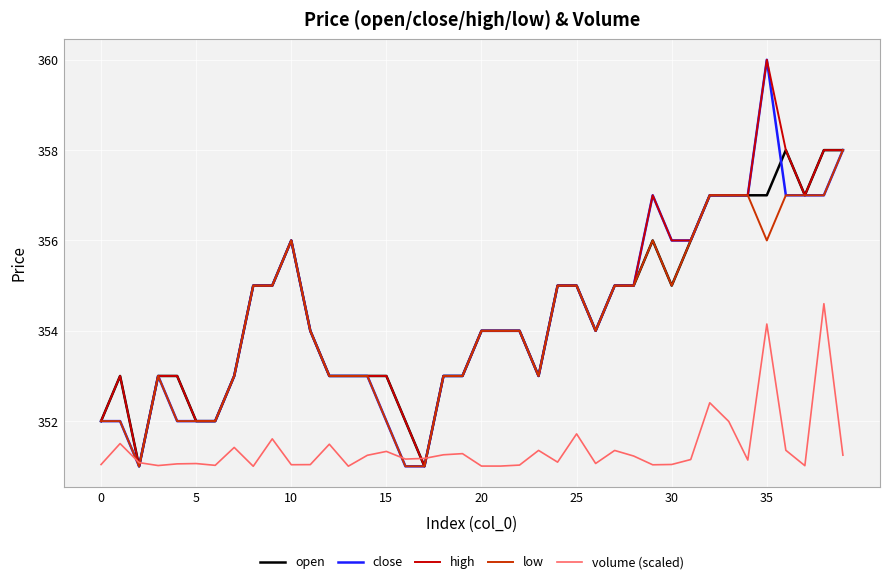

What is the greatest value displayed?

360.0